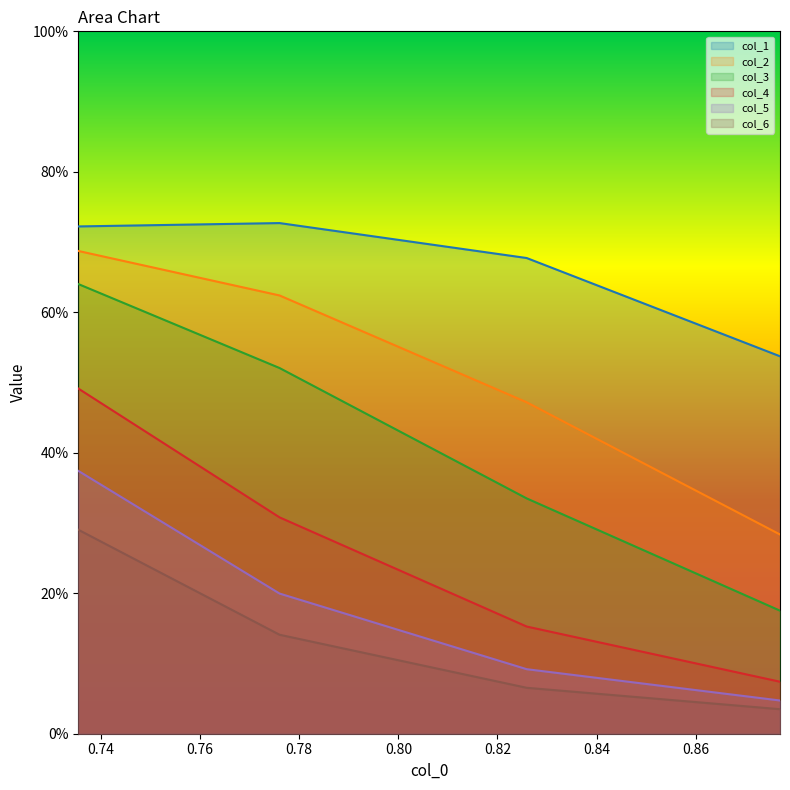

List the series in order of their peak value, highest first.

col_1, col_2, col_3, col_4, col_5, col_6